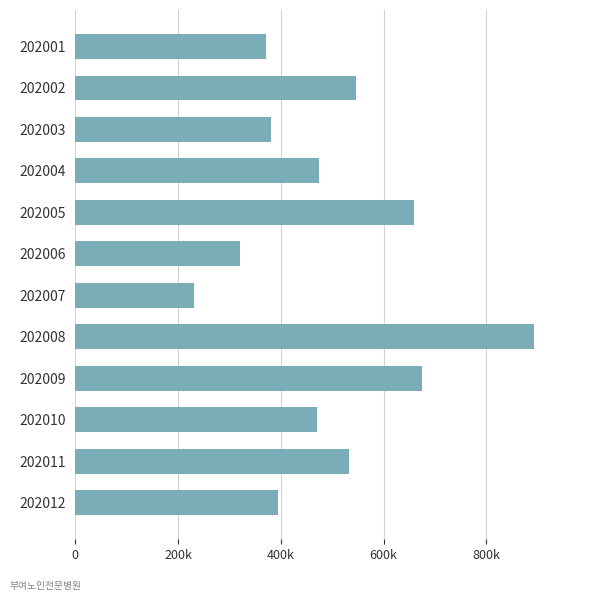

Are the bars grouped side by side (vs. stacked)?

No